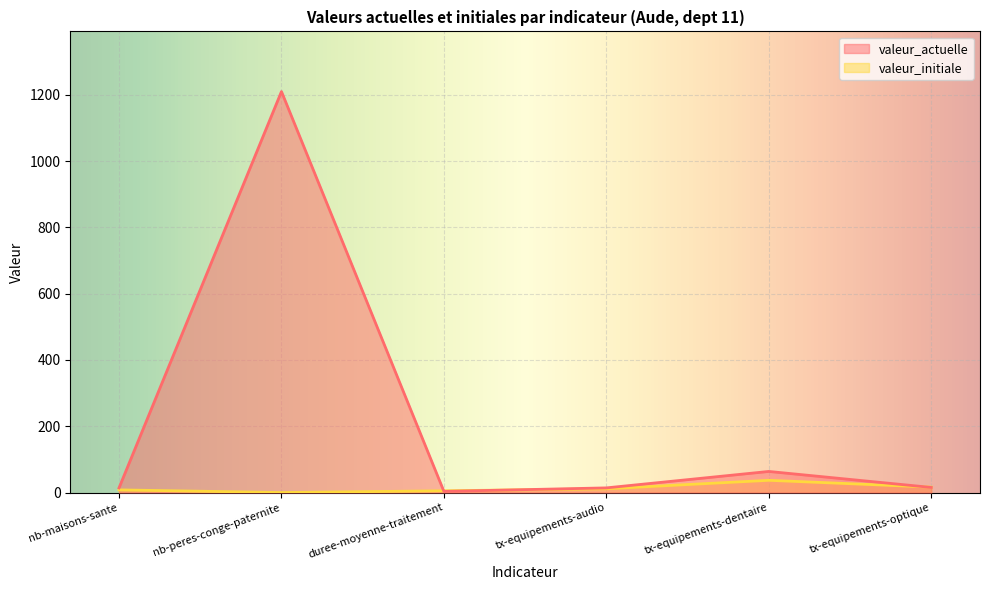

Which series has the widest spread of values?

valeur_actuelle